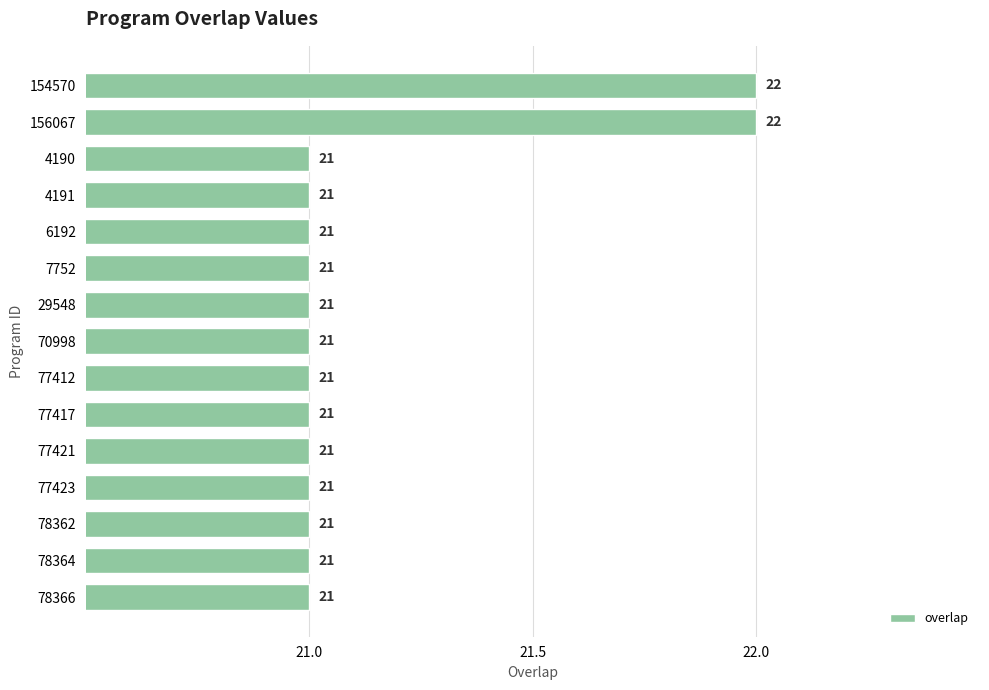

The value at 78362 is 35. True or false?

False